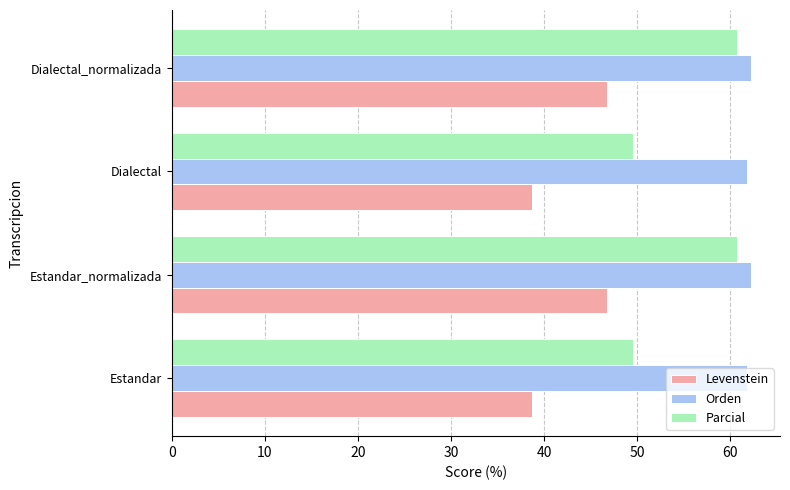

Between Estandar and Dialectal_normalizada, which series saw the biggest shift?

Parcial